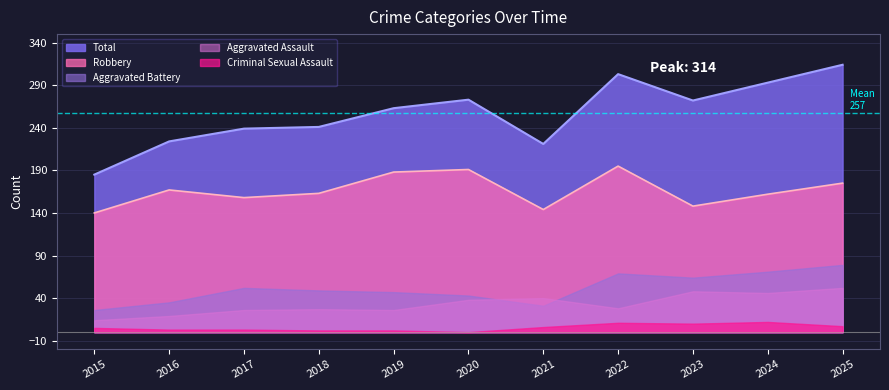

How many distinct data groups are displayed?

5